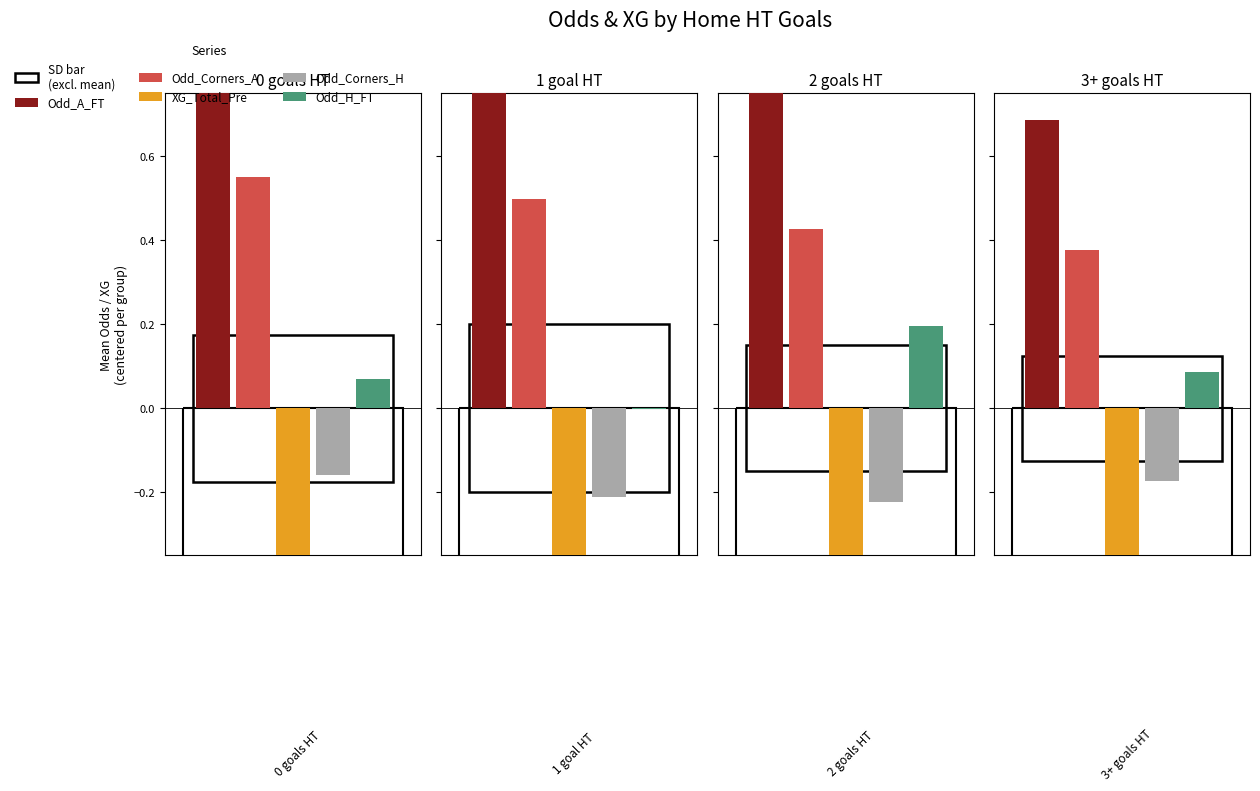

At which label does Avg XG_Total_Pre reach its peak?

3